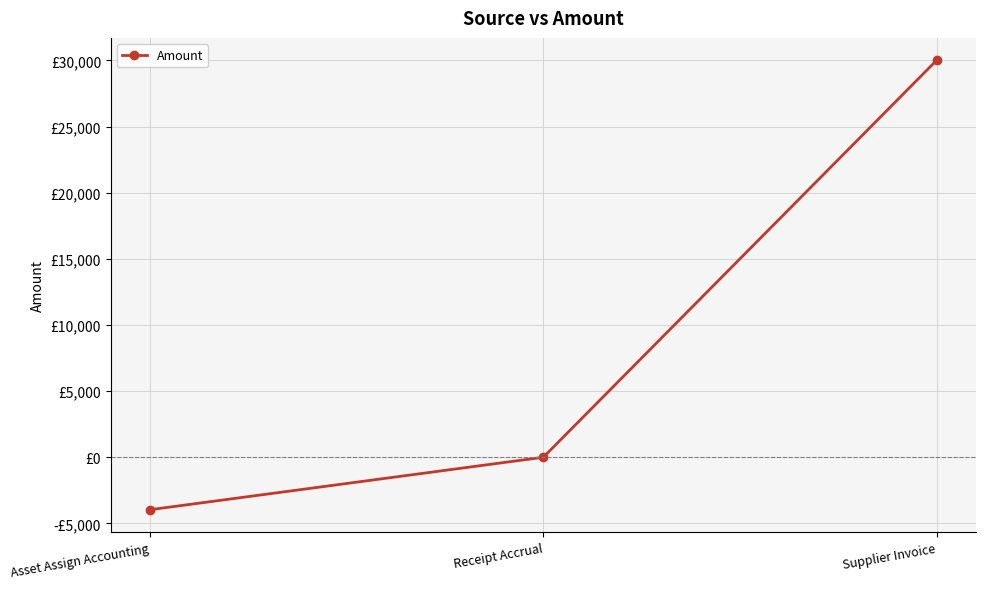

Between Supplier Invoice and Asset Assign Accounting, which is larger?

Supplier Invoice